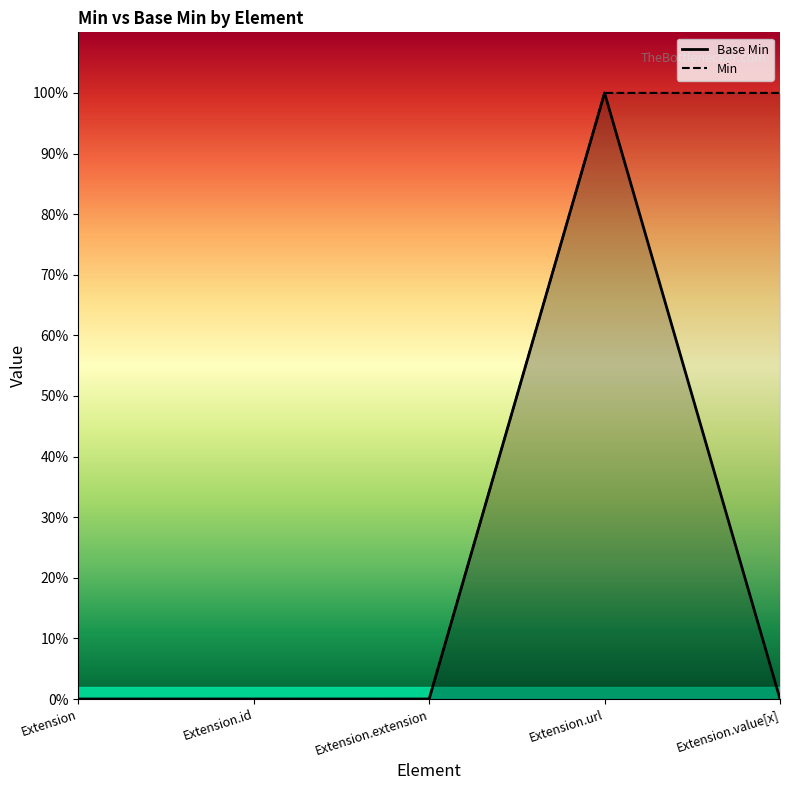

Is it true that the value at Extension.value[x] is 0?

False